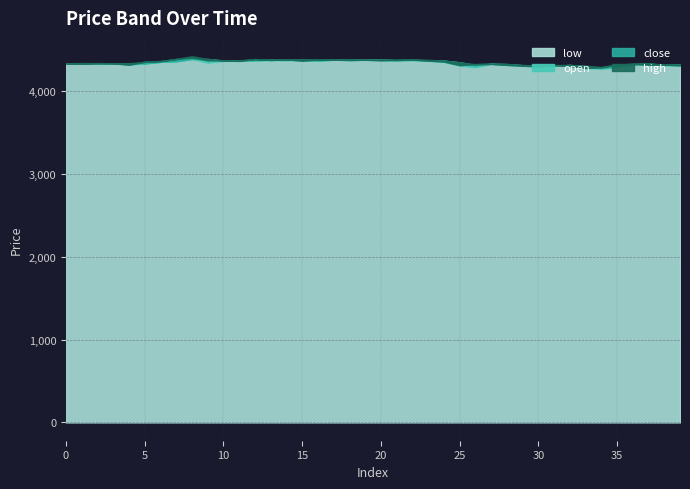

The close series shows 4374 at 10. True or false?

True